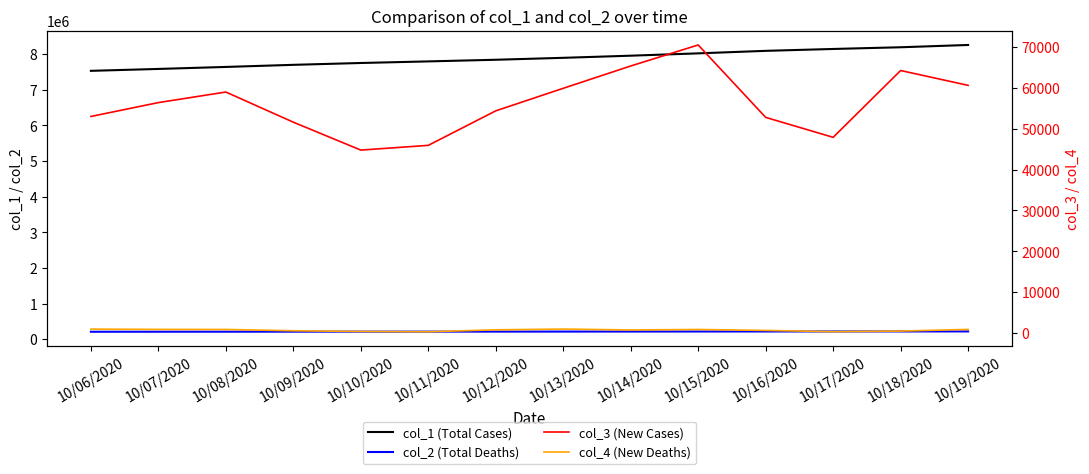

In col_4 (New Deaths), how many points are lower than both neighbors (excluding endpoints)?

3